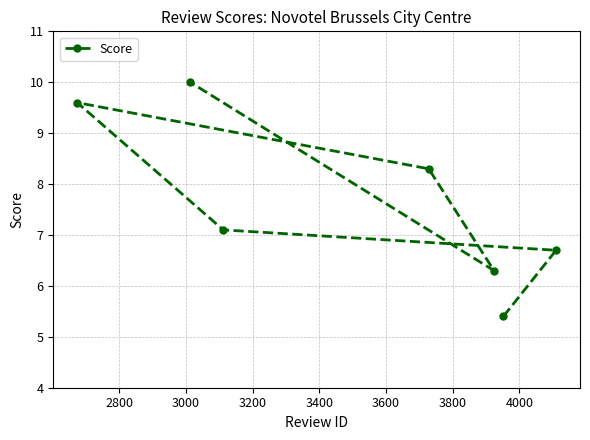

What is the average value?

7.6